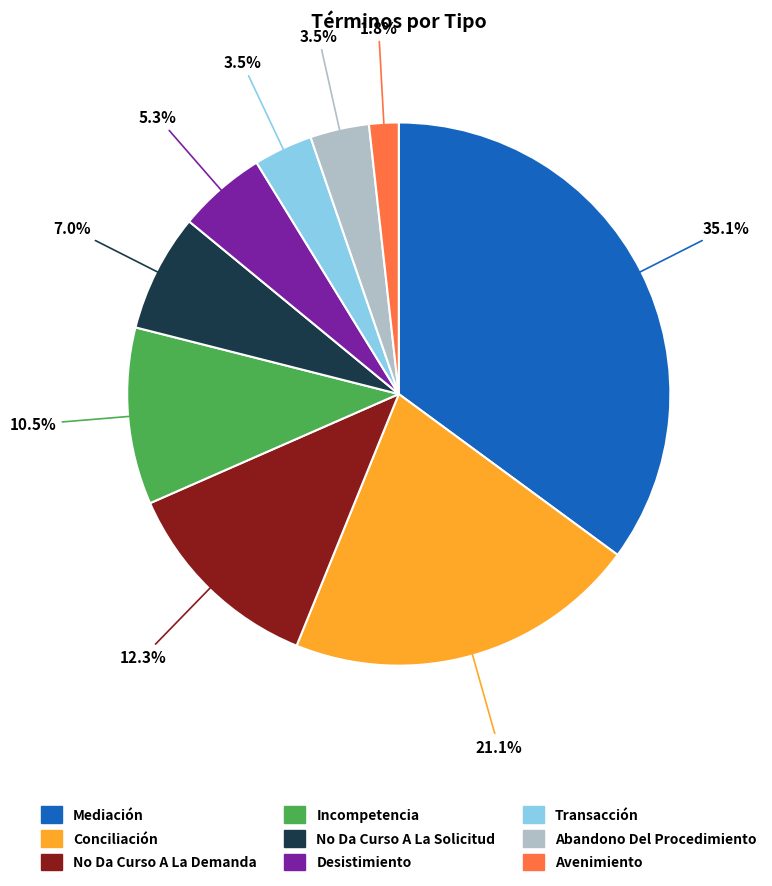

Does Mediación account for over 50% of the chart?

No